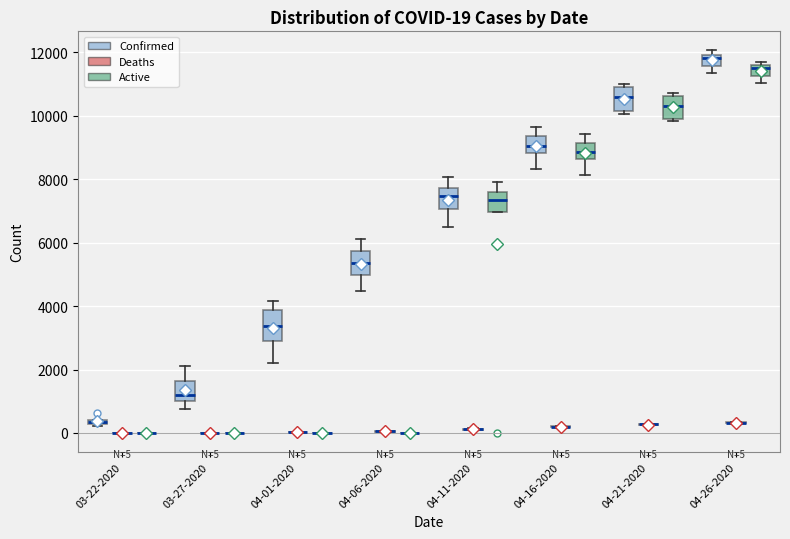

Comparing the boxes themselves (not the whiskers), which one is the tallest?

04-01-2020 (Confirmed)